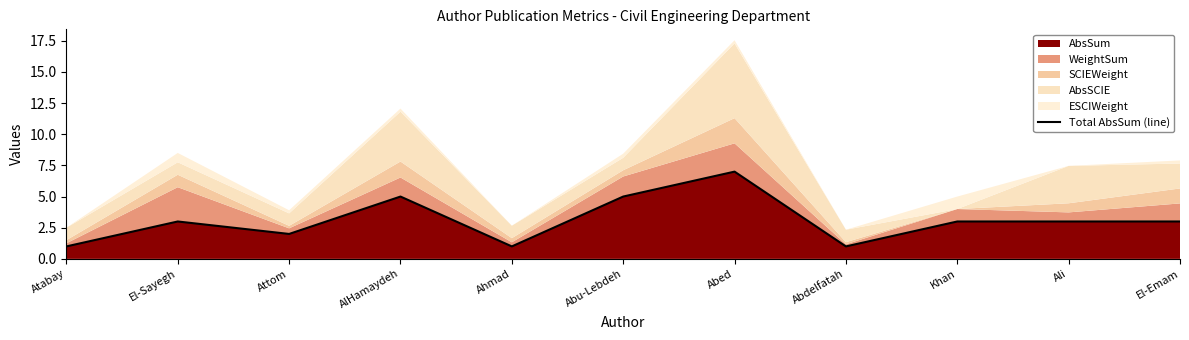

How many values are between 1 and 5?

10